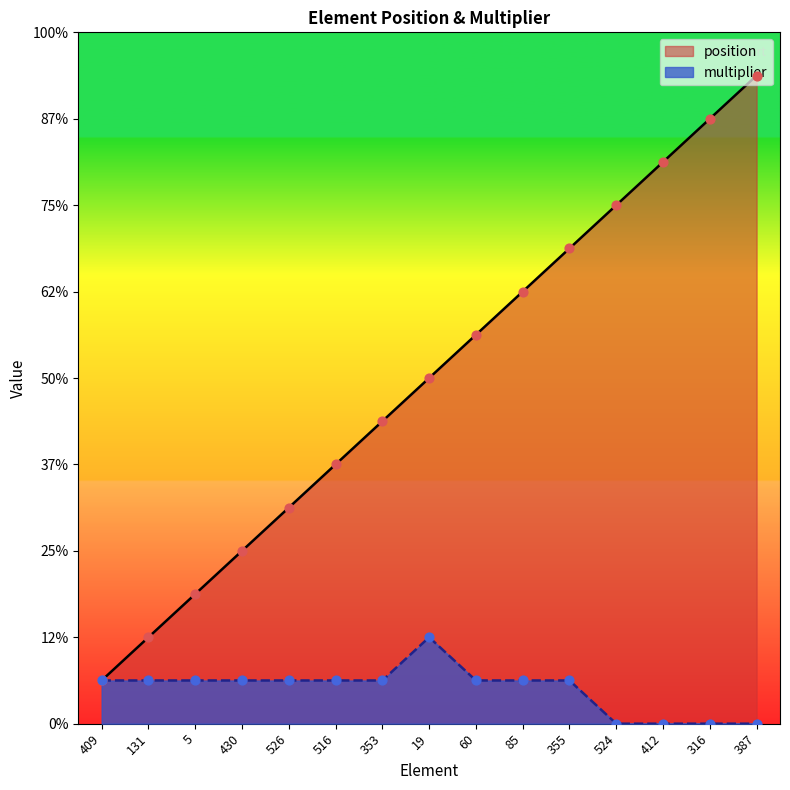

What is the total value across all series at 131?

3